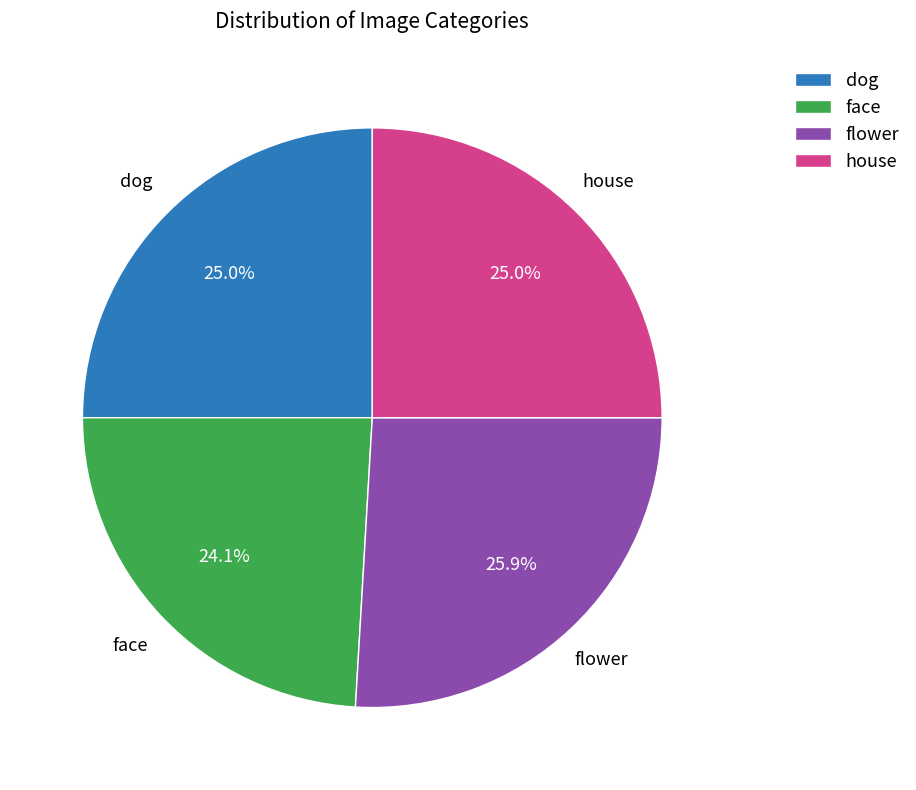

Is it true that face is 35% of the pie?

False